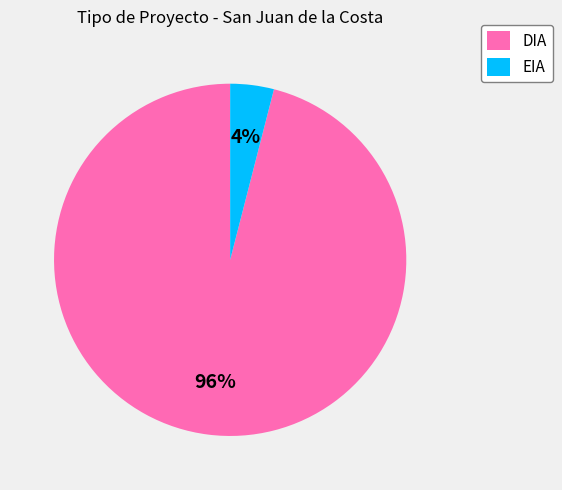

Between DIA and EIA, which is larger?

DIA